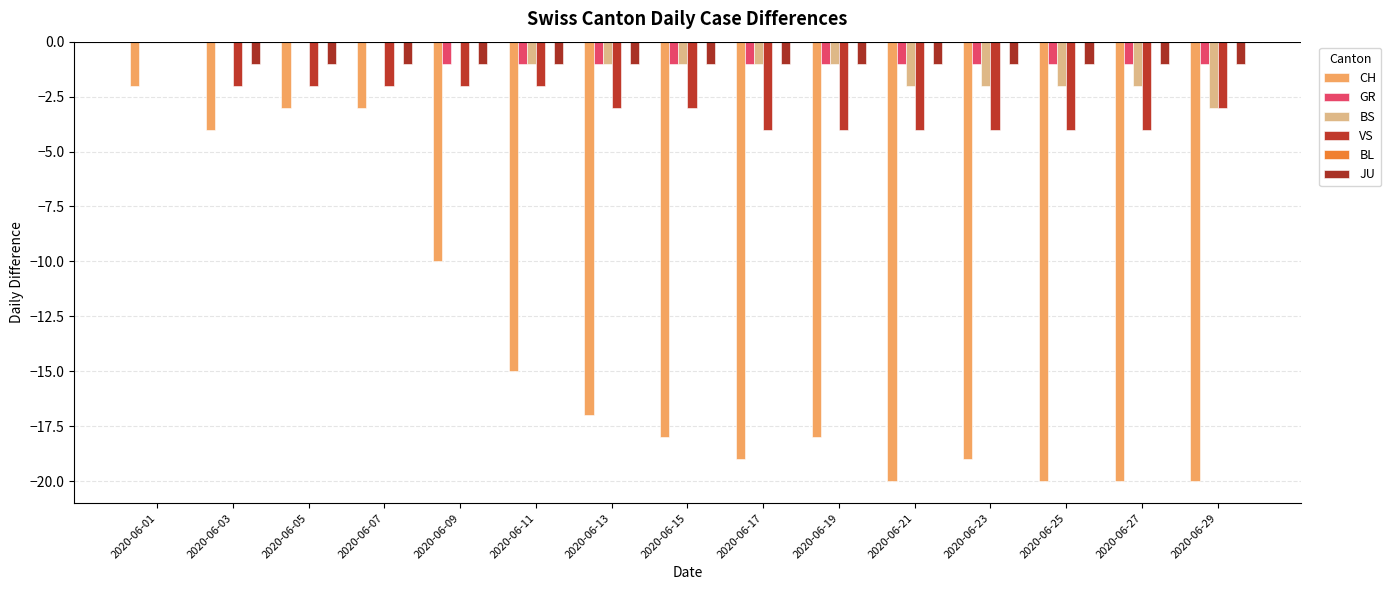

Which series has the largest total across all categories?

GR